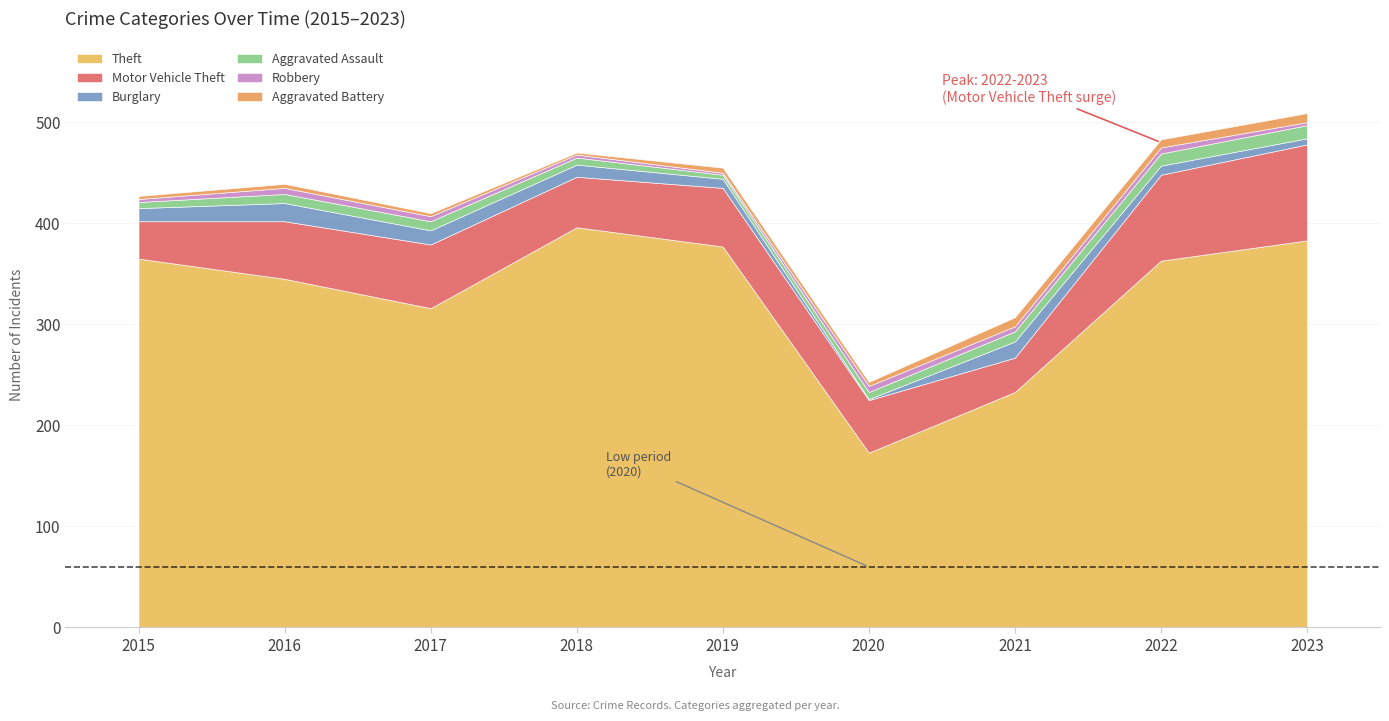

True or false: Theft and Aggravated Battery intersect in this chart.

False